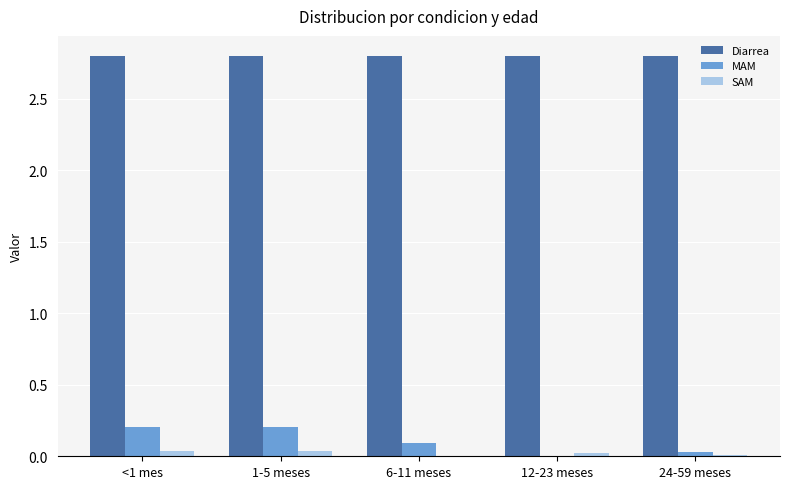

Which series has the largest range (max minus min)?

MAM